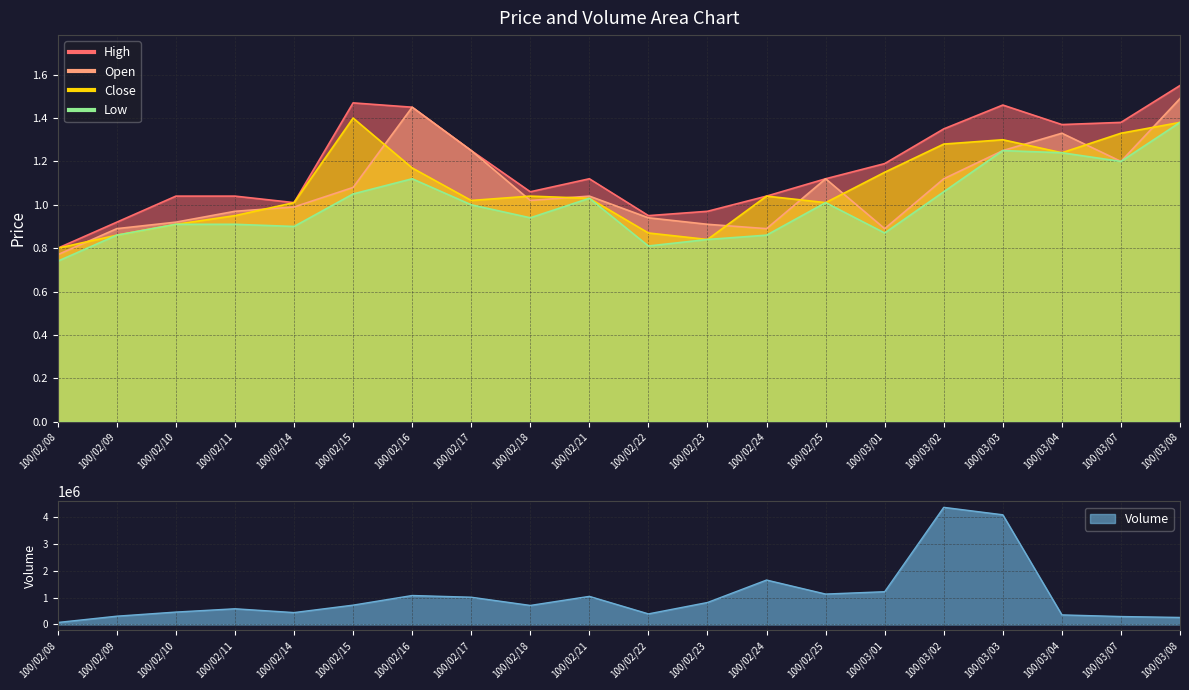

Between 100/02/16 and 100/03/07, which series saw the biggest shift?

Volume